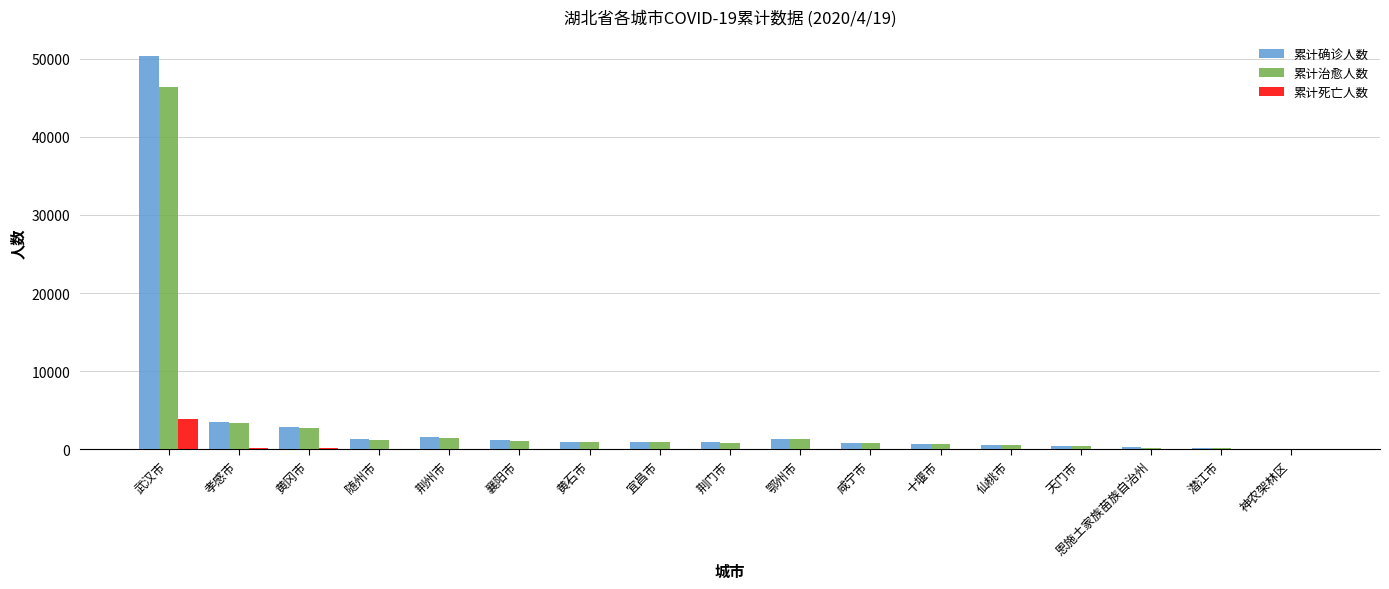

How many distinct data groups are displayed?

3